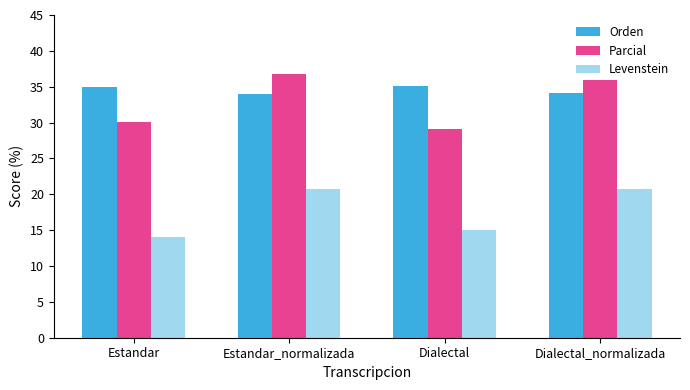

What is the difference between the Levenstein values at Estandar and Dialectal_normalizada?

6.7